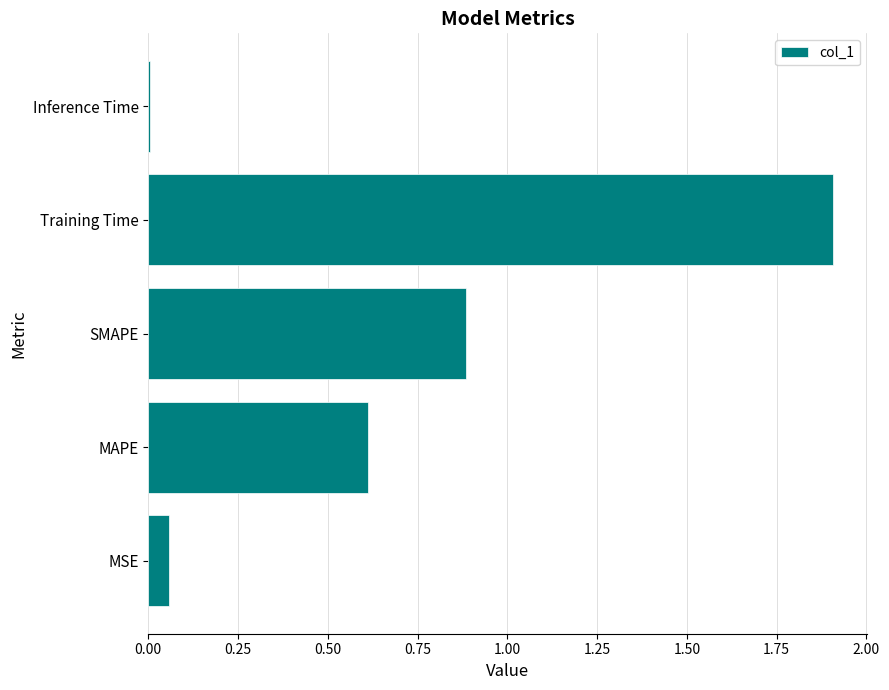

What is the difference between the maximum and minimum values?

1.9